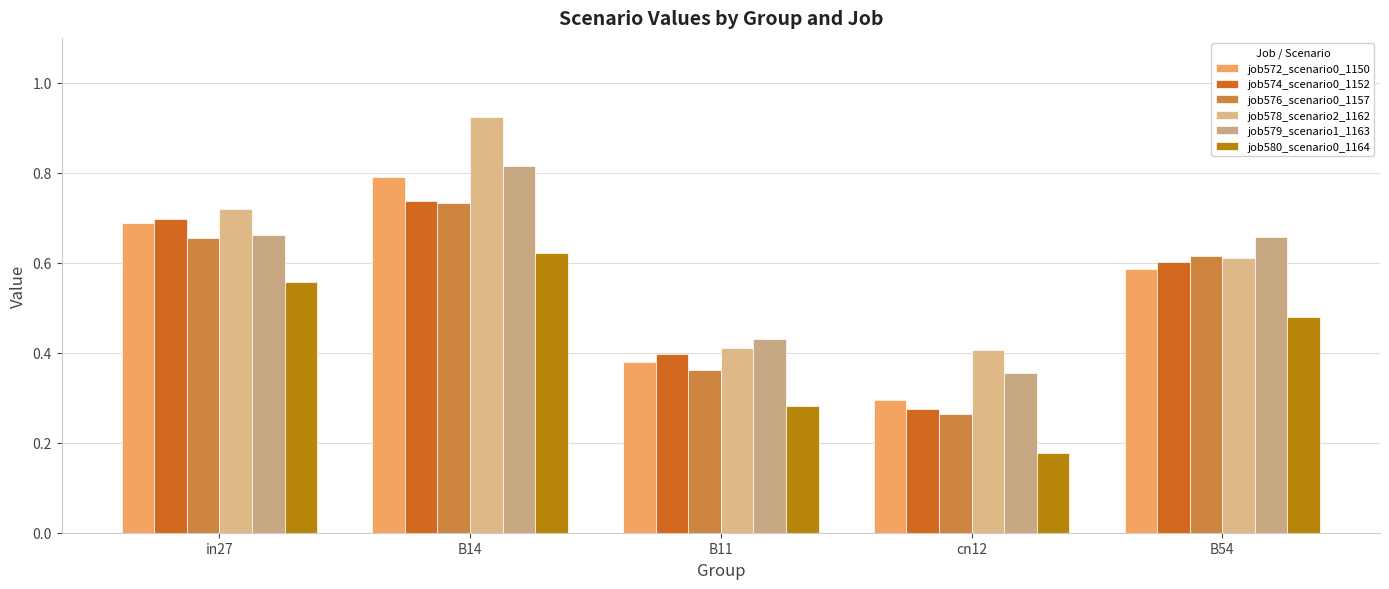

What are all the series names shown in the legend?

job572_scenario0_1150, job574_scenario0_1152, job576_scenario0_1157, job578_scenario2_1162, job579_scenario1_1163, job580_scenario0_1164